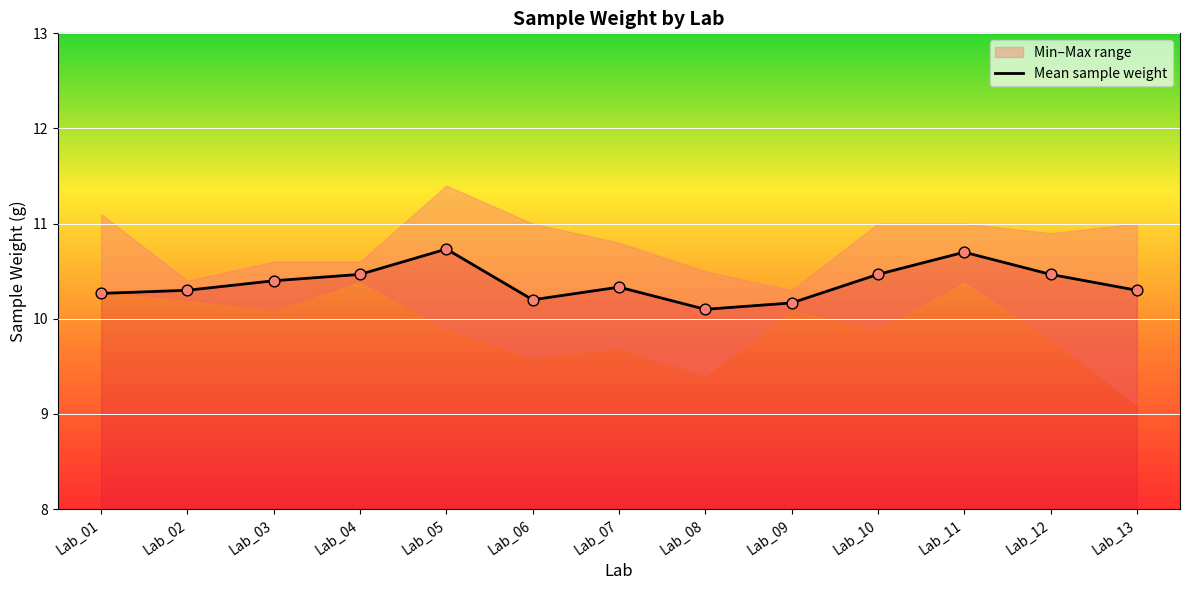

Approximately how many times larger is the value at Lab_08 compared to Lab_05?

0.9